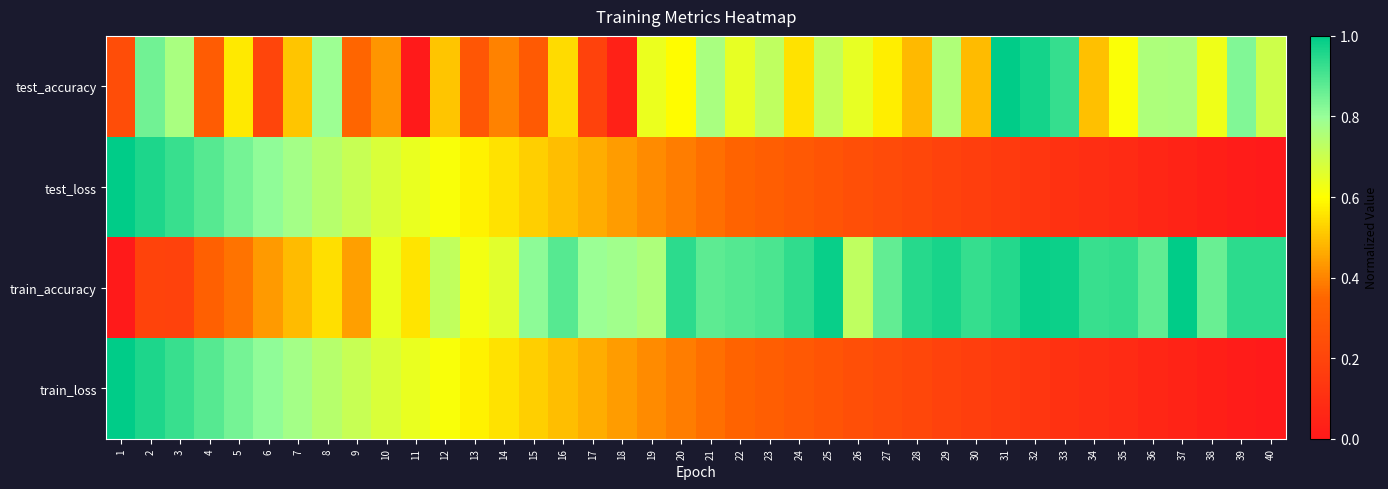

At which category does the chart reach its peak across all series?

31